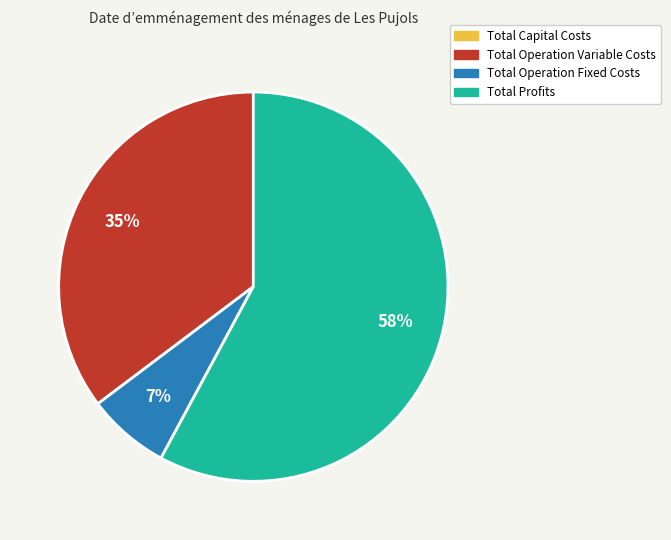

The Total Operation Fixed Costs slice represents 7% of the pie. True or false?

True